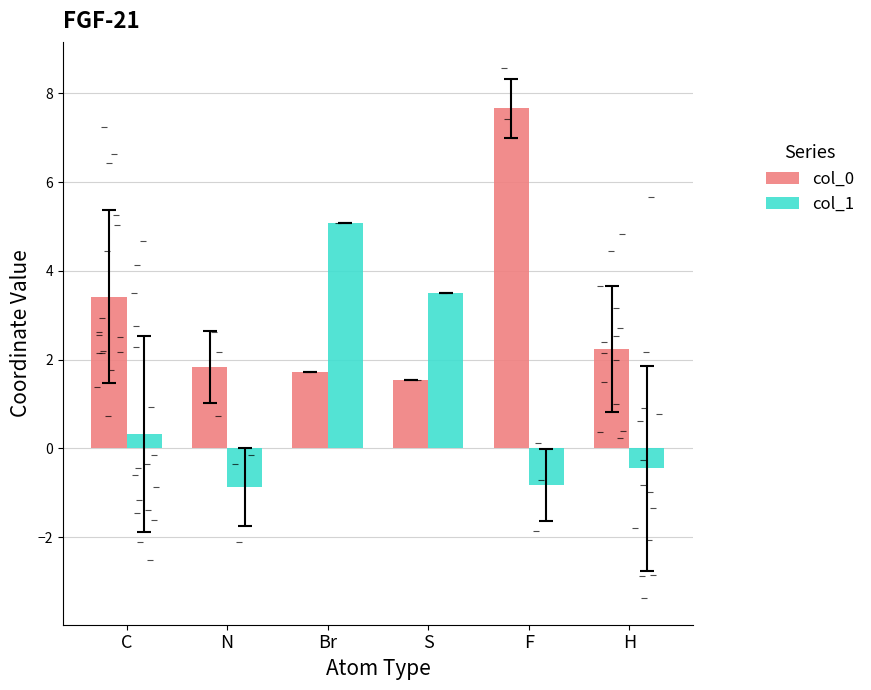

The value of col_0 at H is 2.2. True or false?

True